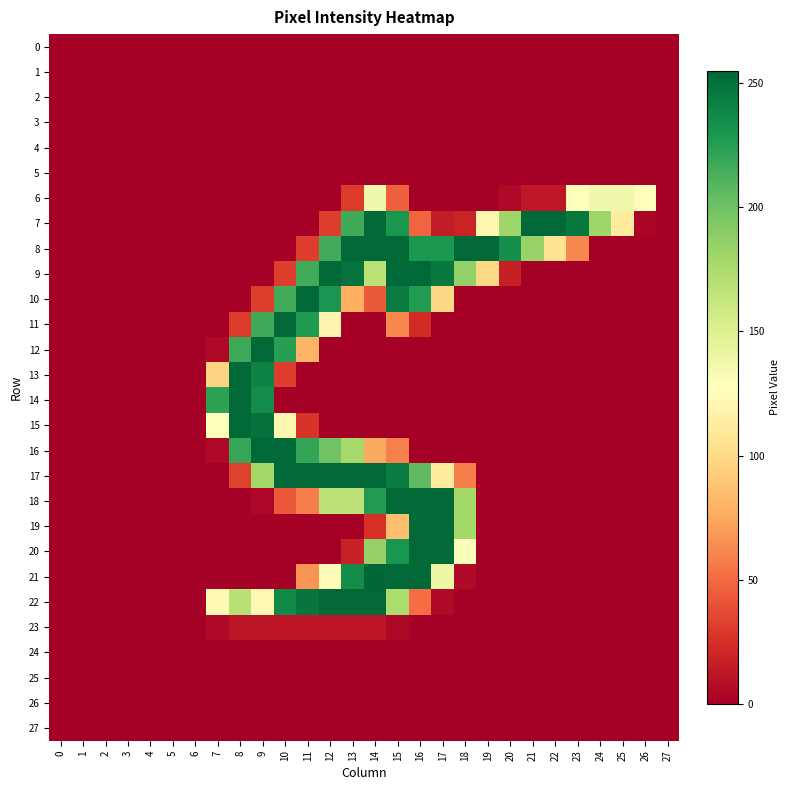

Which series has the widest spread of values?

21